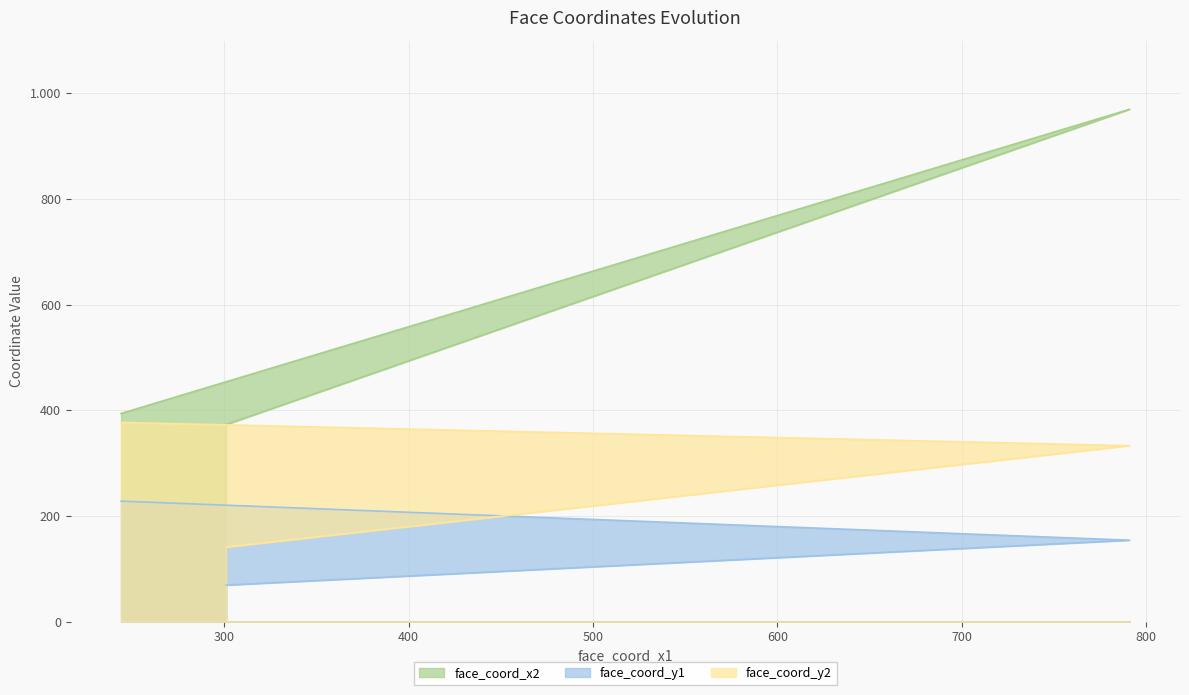

The value of face_coord_y1 at 244 is 374. True or false?

False